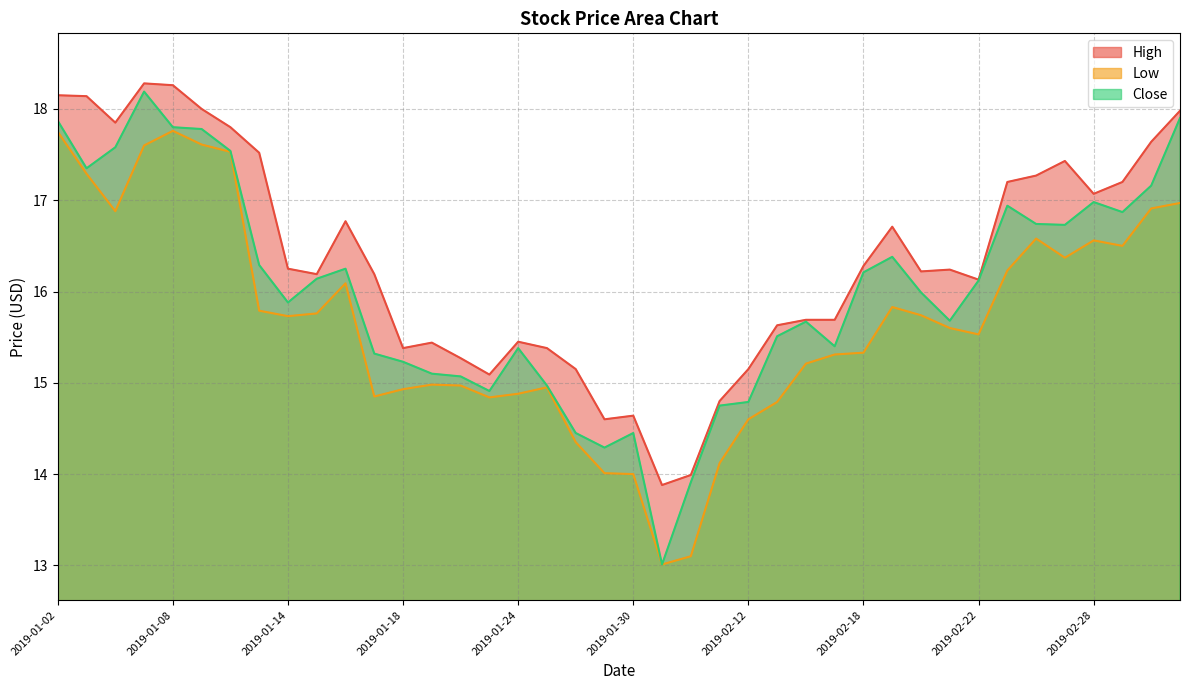

True or false: Low and Close intersect in this chart.

False